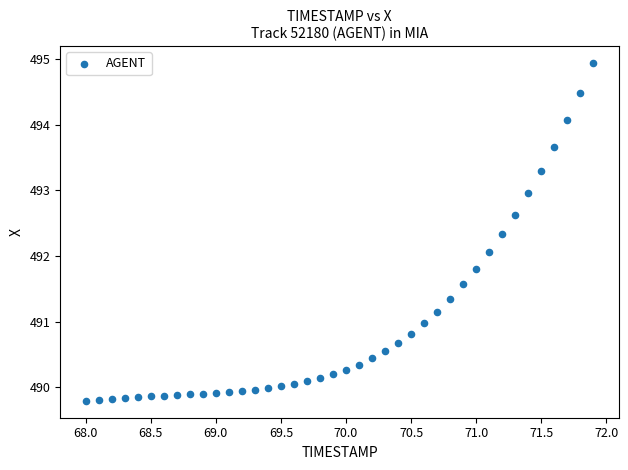

What is the range of X values (max minus min)?

3.9